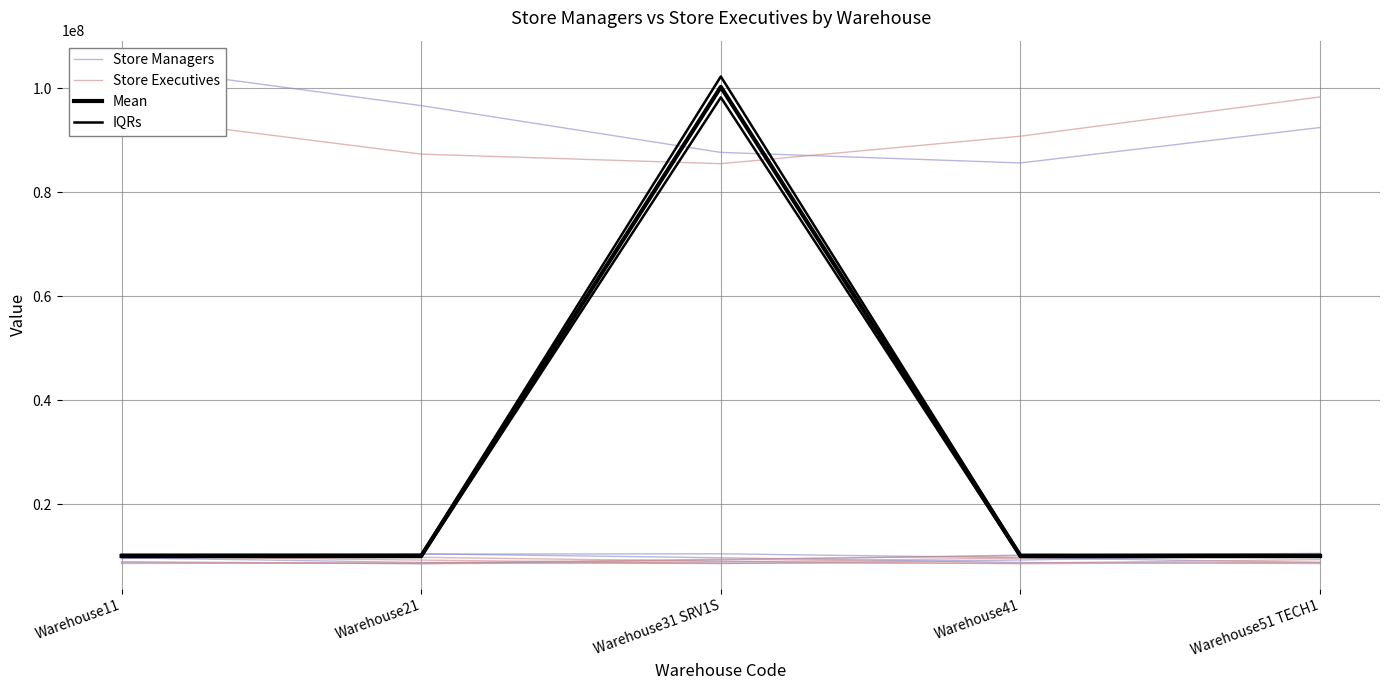

Which series has the largest range (max minus min)?

IQRs